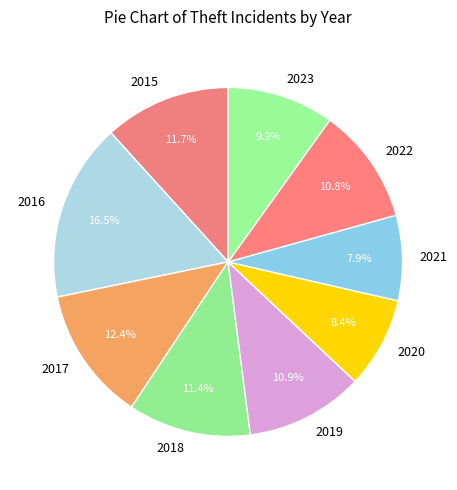

What percentage is the 2019 slice, to the nearest percent?

11%